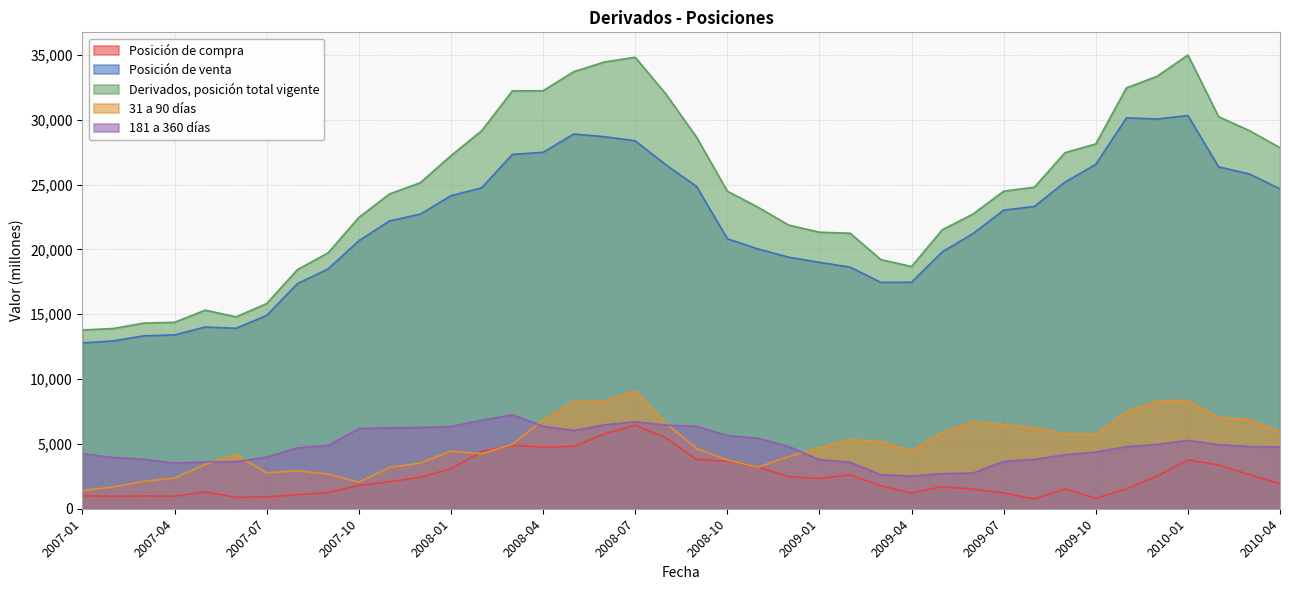

Where does the Posición de venta series first go above 22712?

2008-01